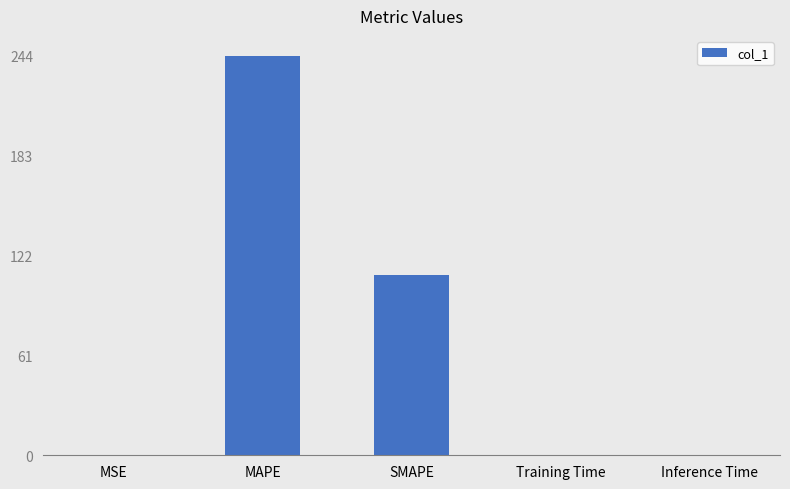

At which label is the value closest to 121?

SMAPE